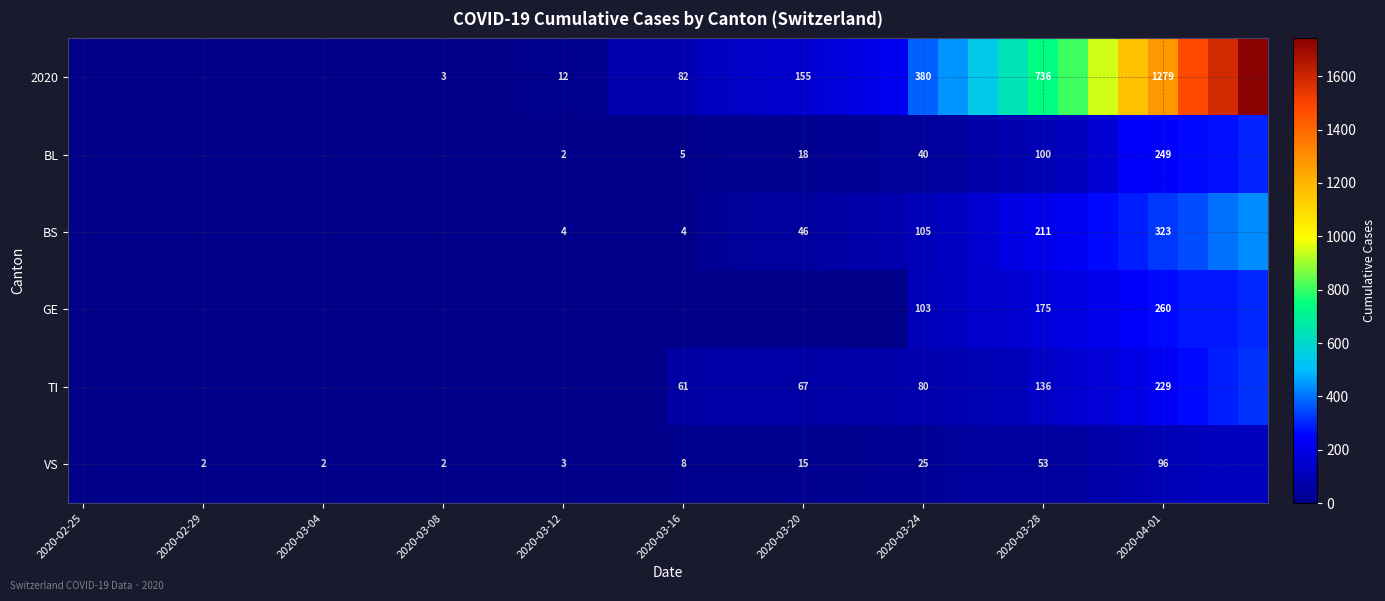

What is the spread (max minus min) of values at 30?

499